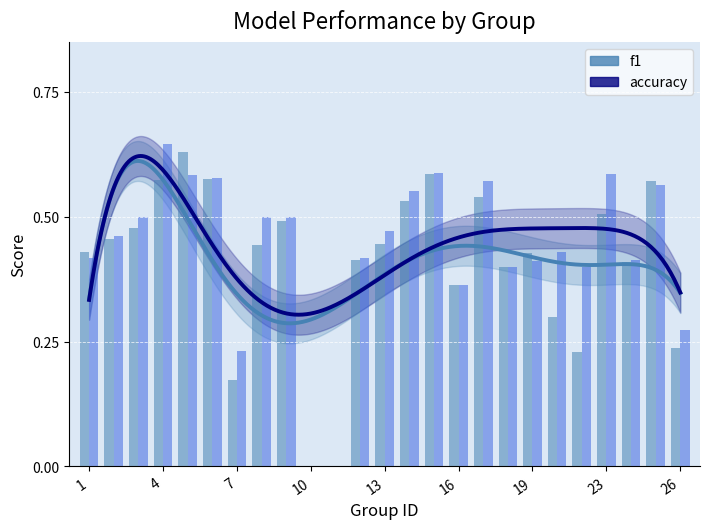

What is the sum of all accuracy values?

10.9